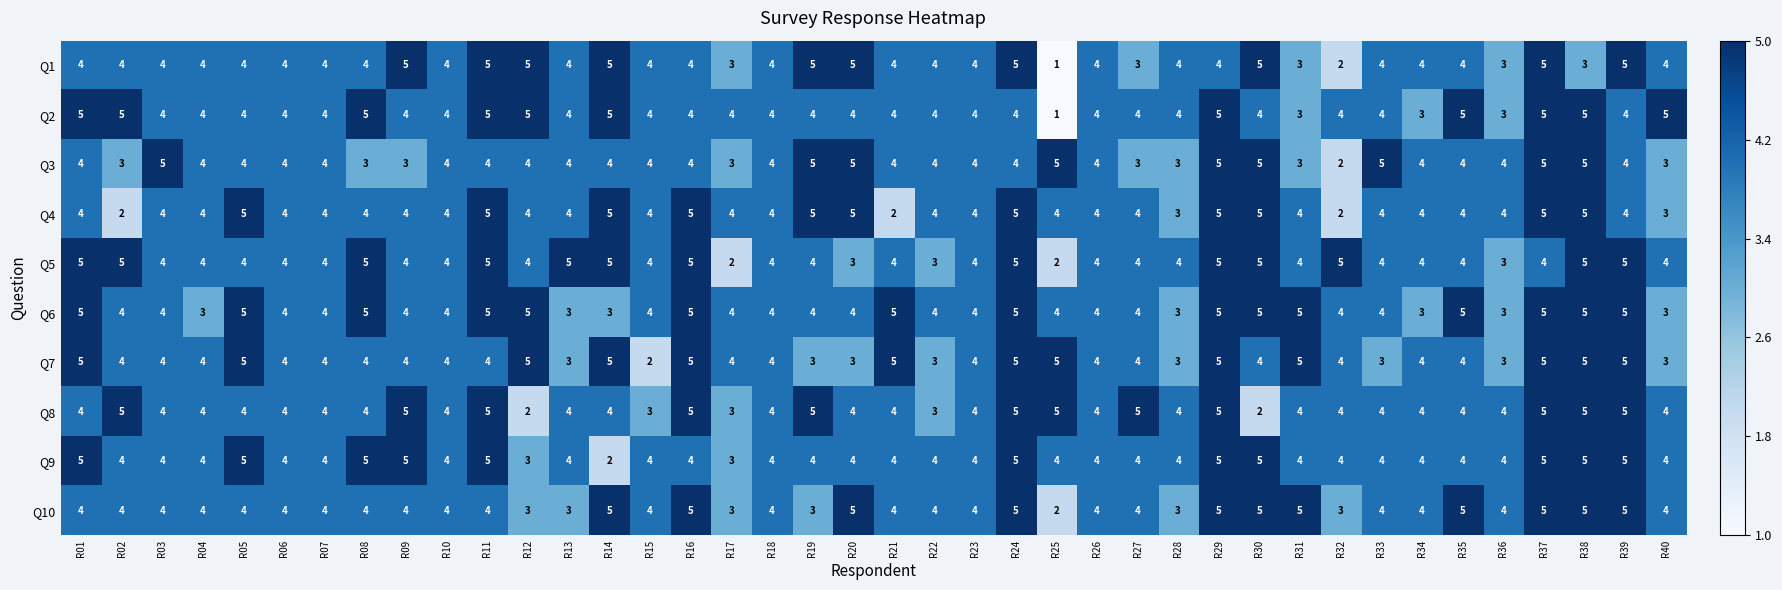

What is the average value of the Q2 series?

4